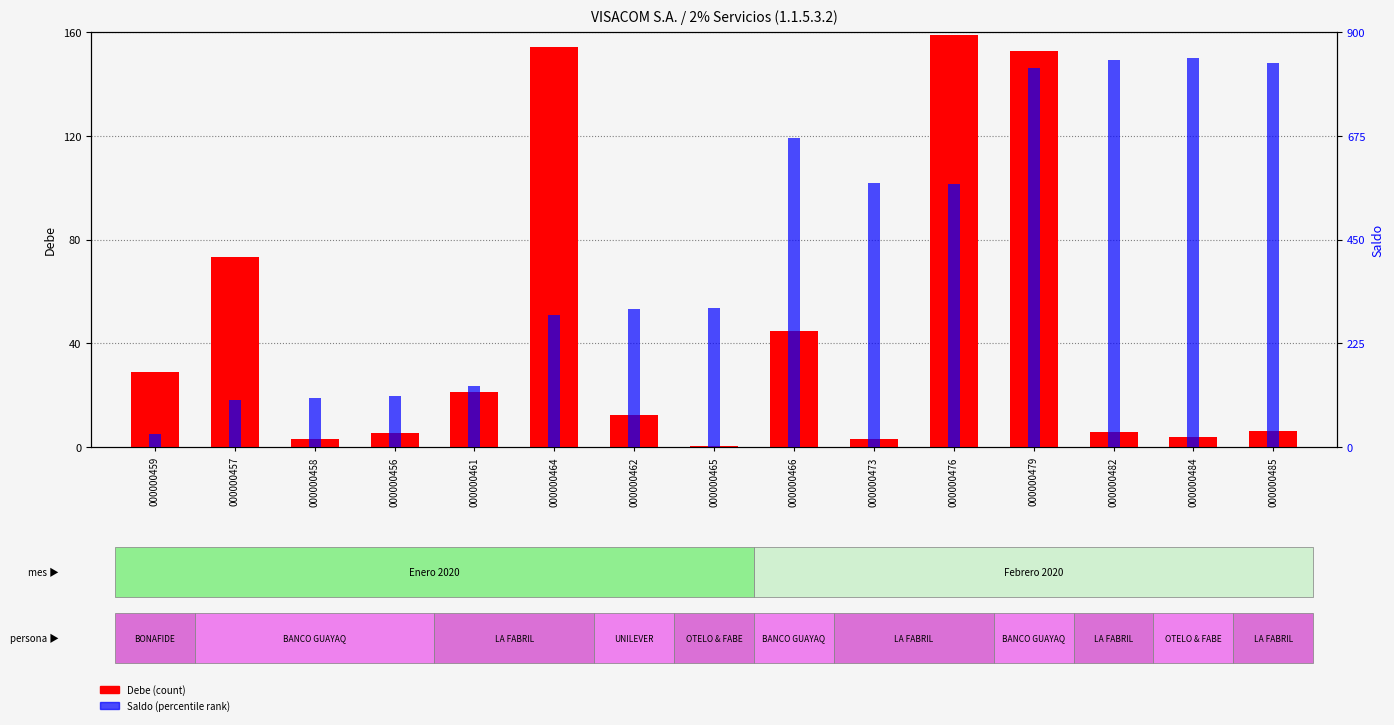

At which label is Debe (count) closest to 79?

000000457